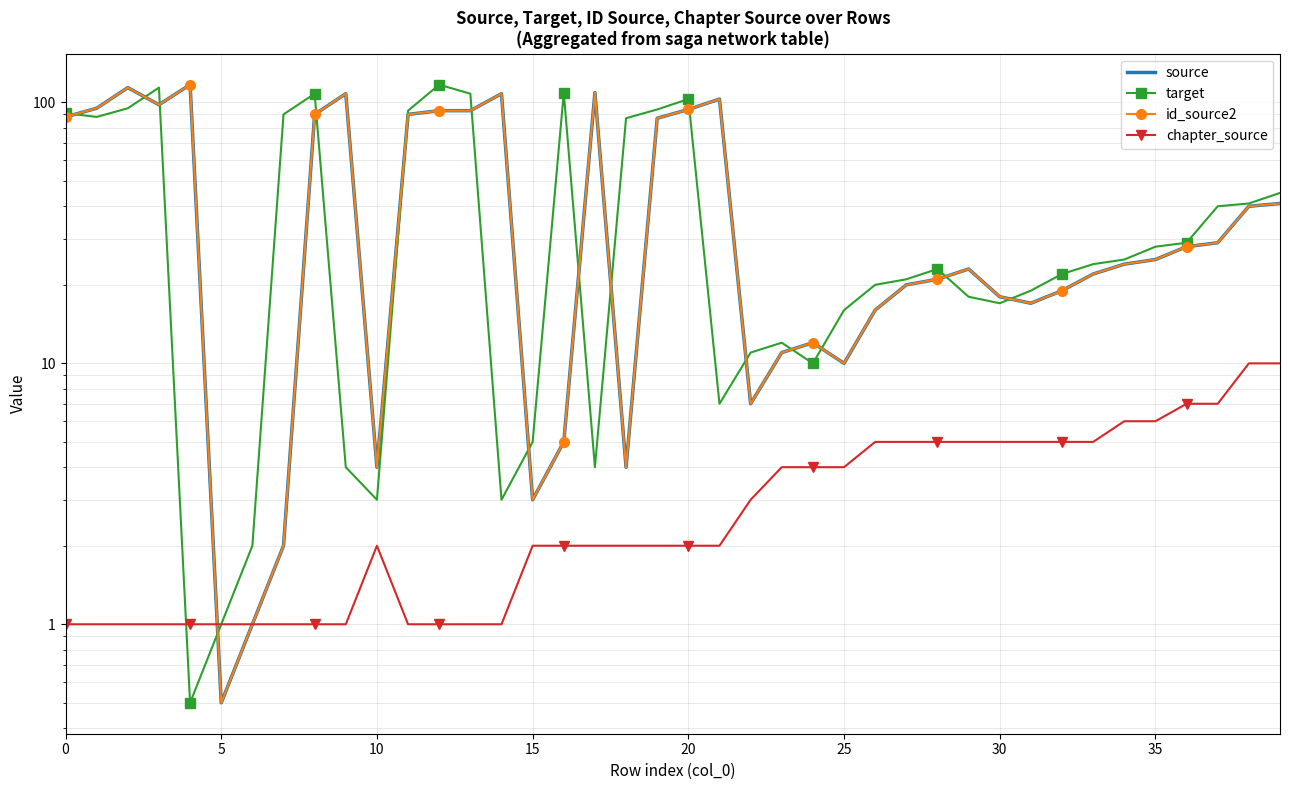

True or false: id_source2 and target cross at least once.

True